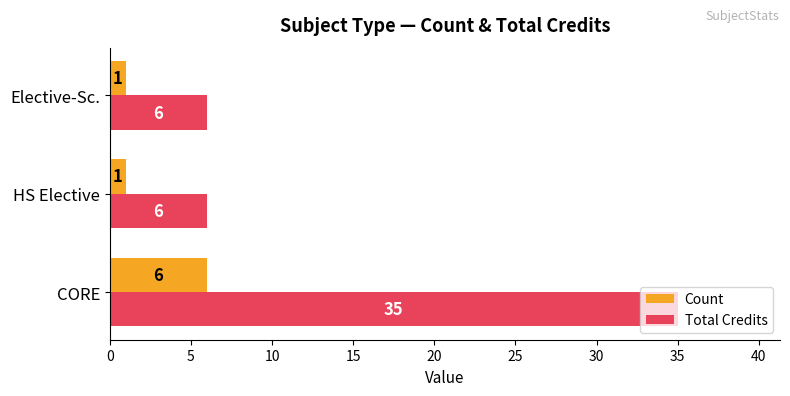

Which series has the widest spread of values?

Total Credits